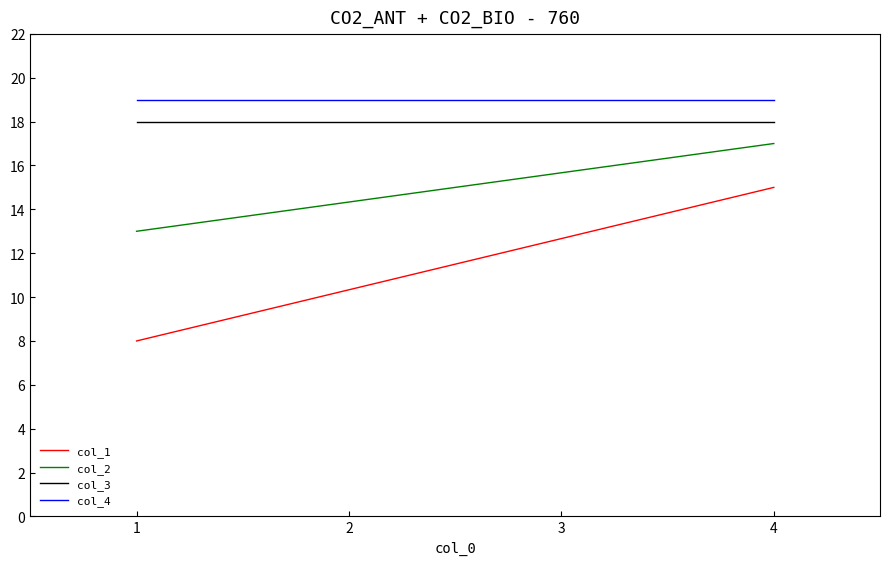

Reading left to right, extract all data points from this chart.

col_1: 8	15
col_2: 13	17
col_3: 18	18
col_4: 19	19